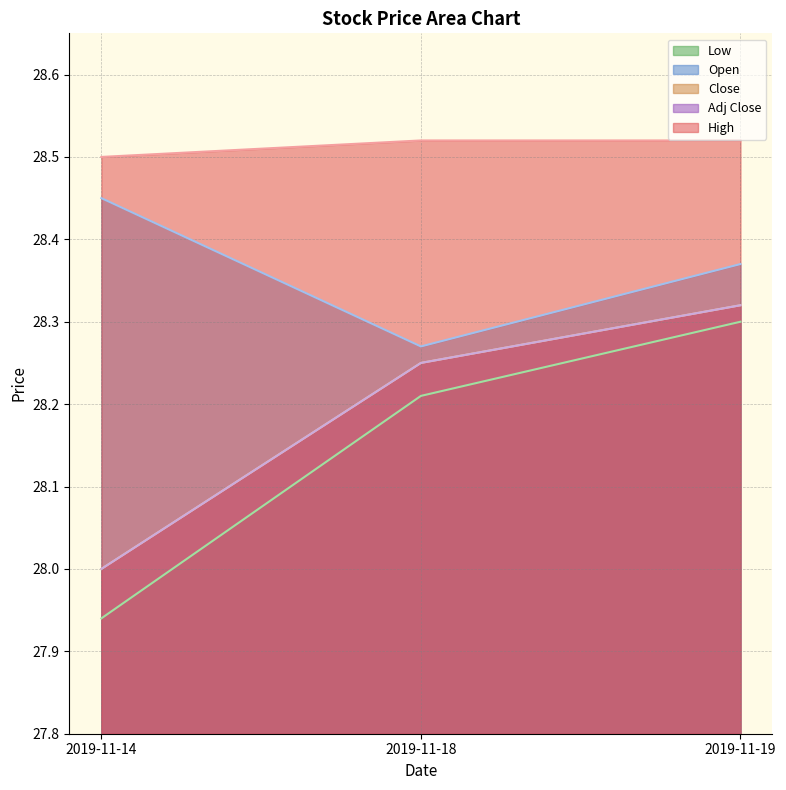

What is the highest value of the High series?

28.5